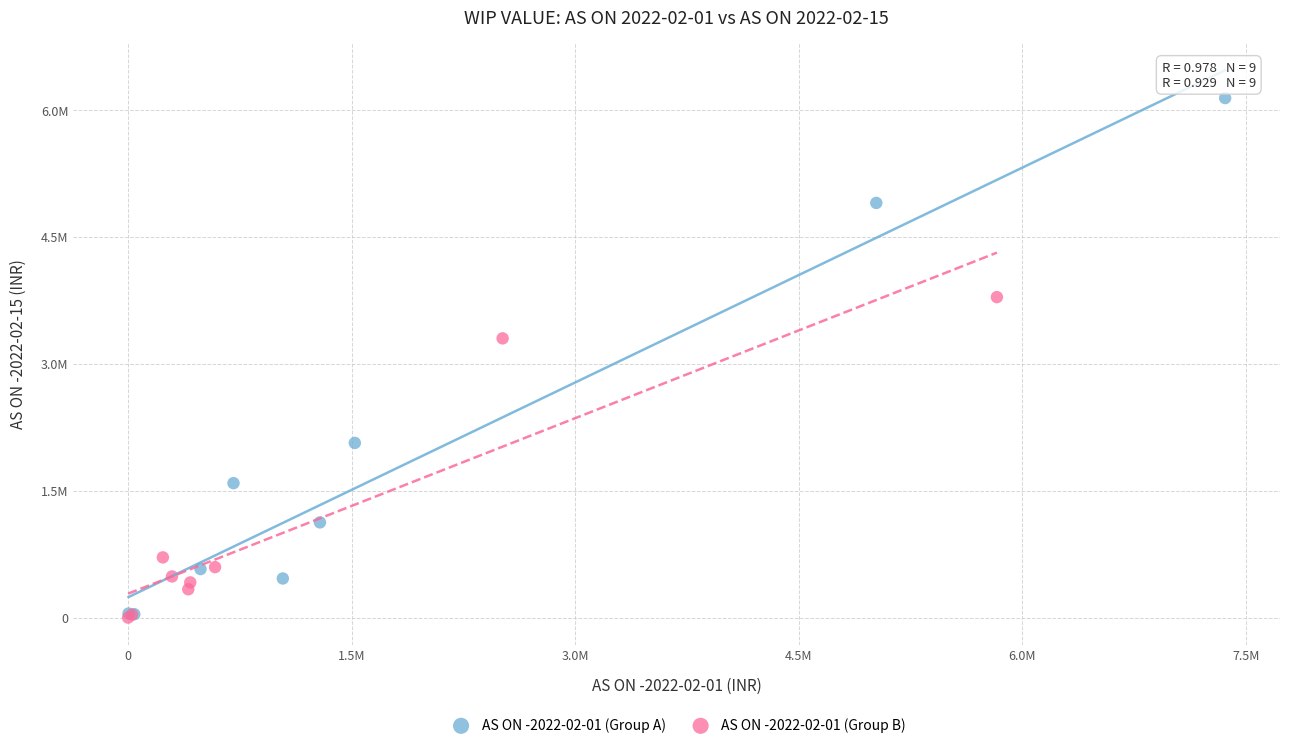

What are all the series names shown in the legend?

AS ON -2022-02-01 (Group A), AS ON -2022-02-01 (Group B)